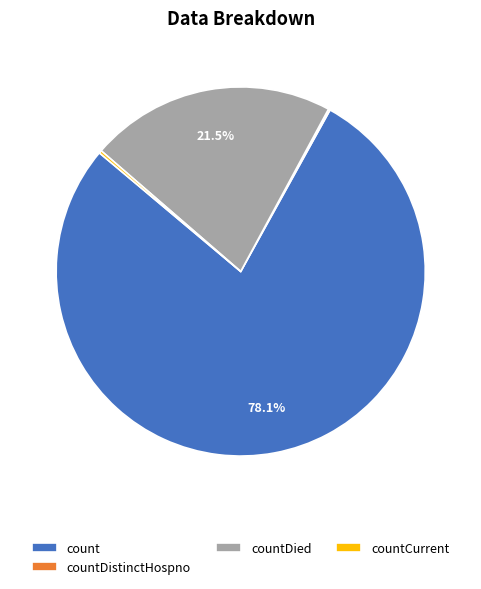

True or false: countDied accounts for 9% of the total.

False